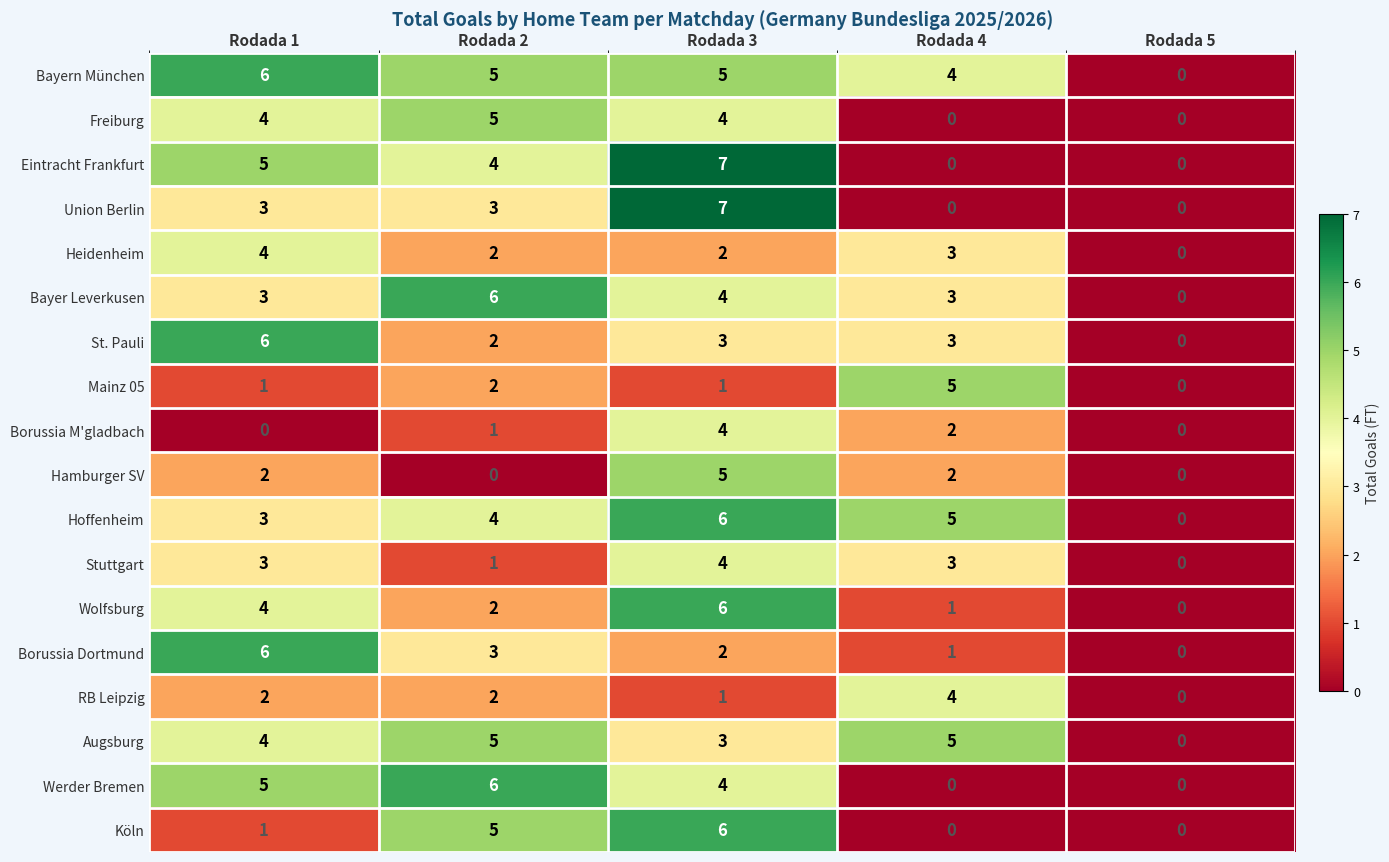

How many positive values does the Hamburger SV series have?

3